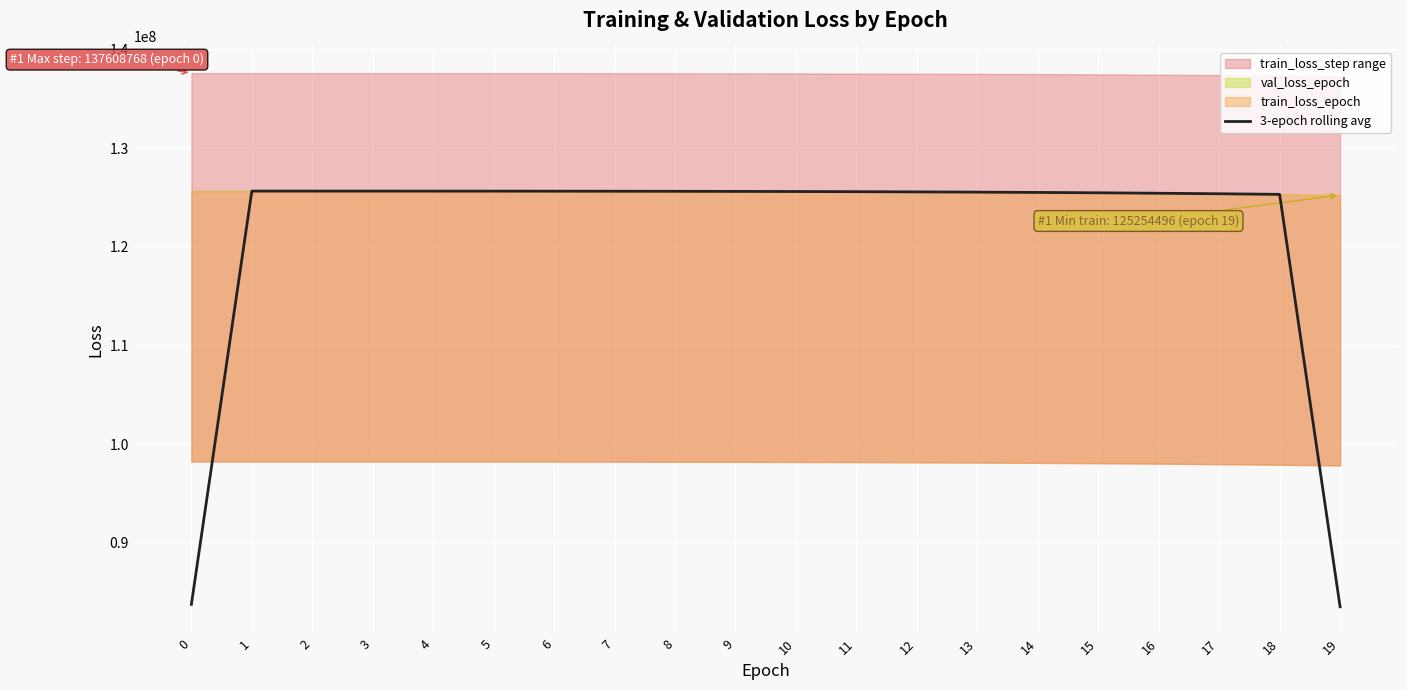

Where does the data first go above 125611247?

1